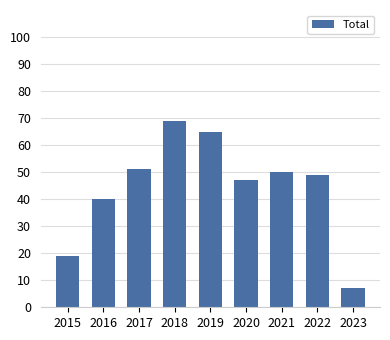

Rank the categories by value from highest to lowest.

2018, 2019, 2017, 2021, 2022, 2020, 2016, 2015, 2023